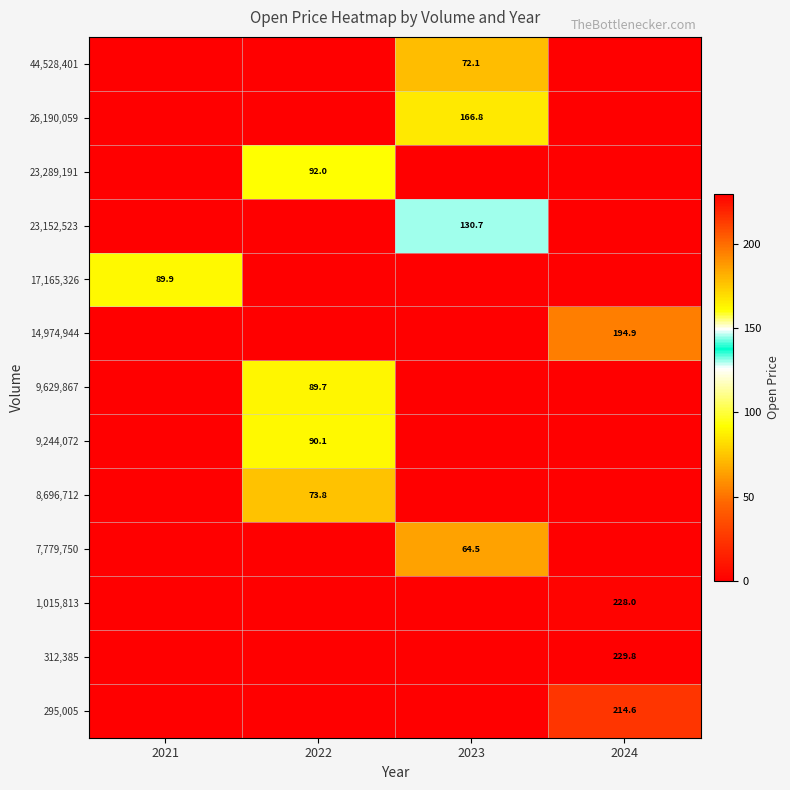

Is it true that 1,015,813 equals 228.0 at 2024?

True